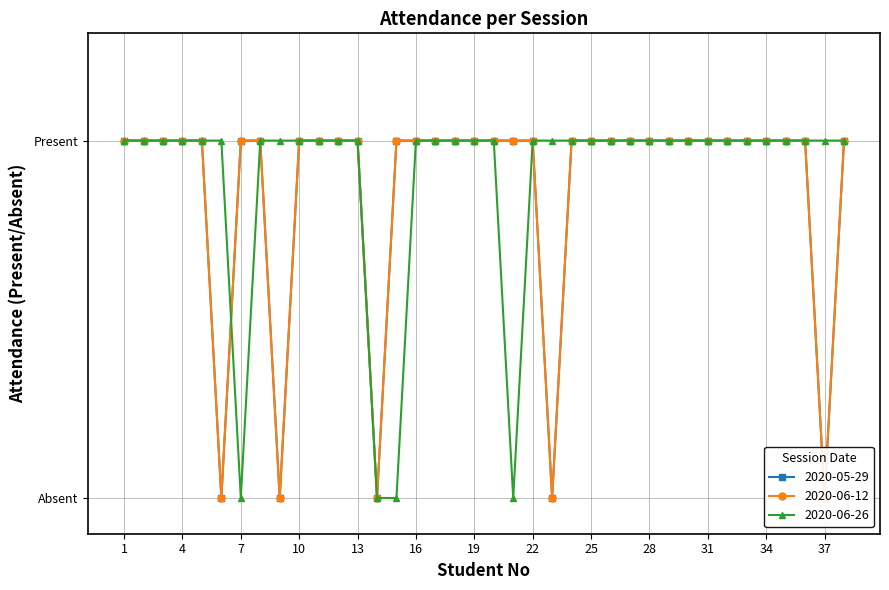

True or false: 2020-06-12 and 2020-05-29 cross at least once.

False